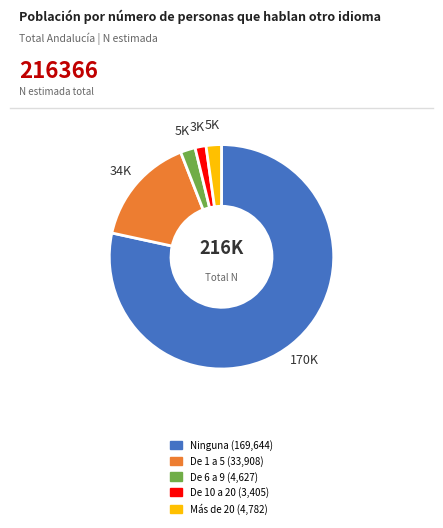

The Ninguna slice represents 90% of the pie. True or false?

False